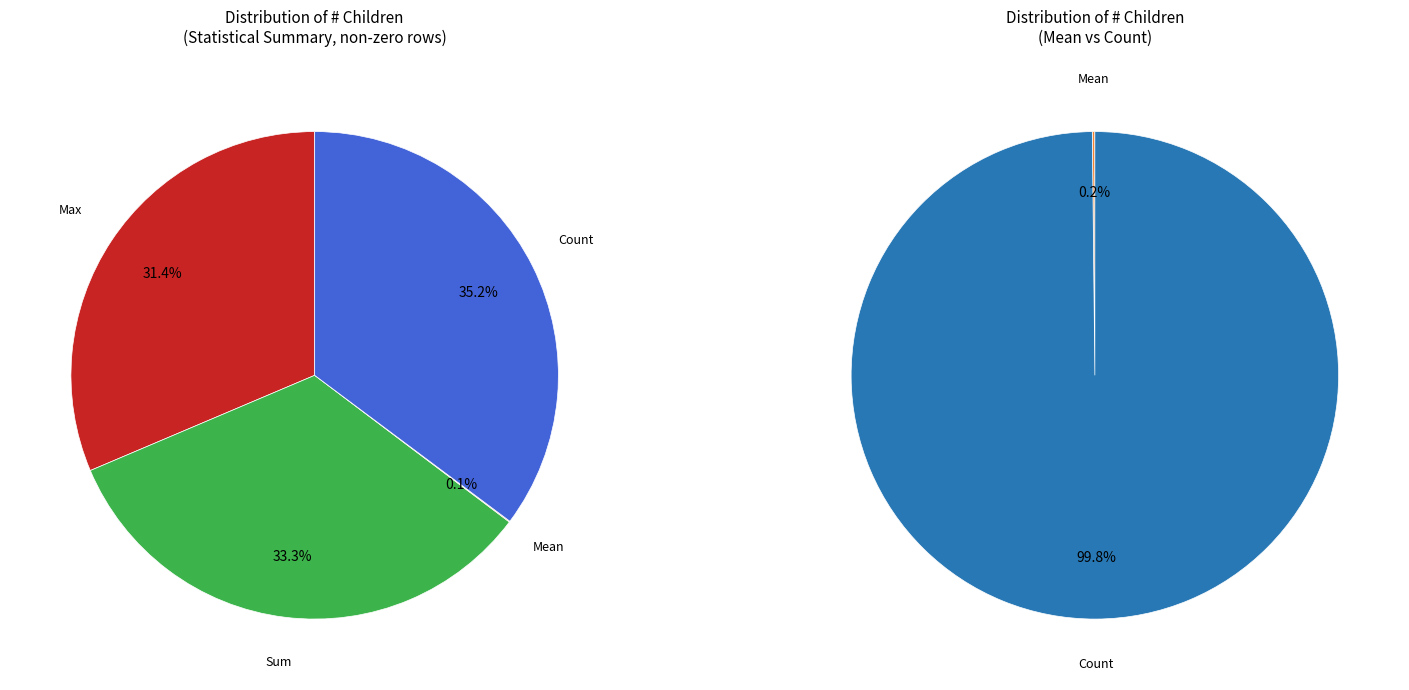

What percentage is the Max slice, to the nearest percent?

31%